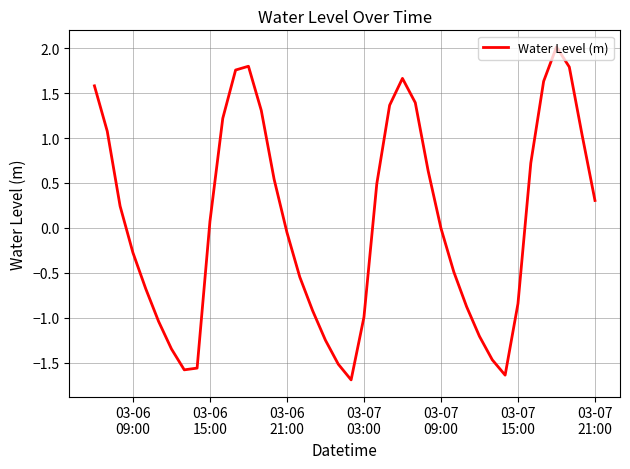

What is the smallest value displayed?

-1.7